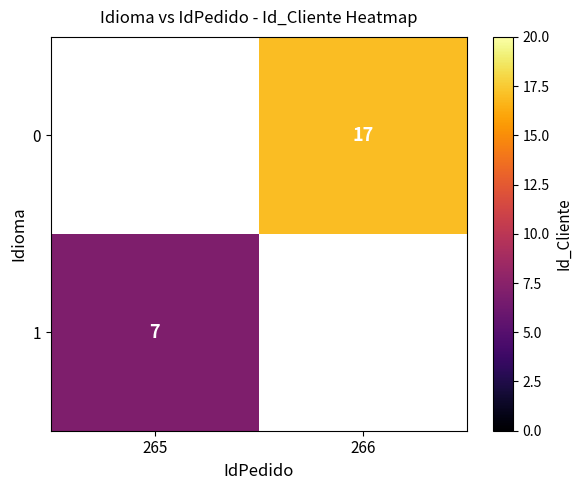

True or false: 0 has a value of 17 at 266.

True